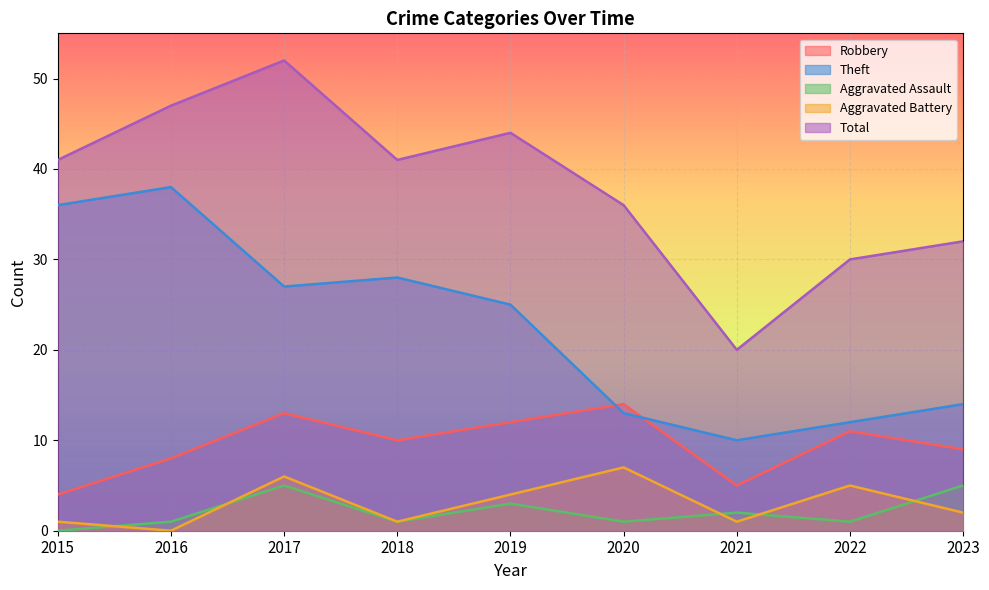

List the labels in order of Aggravated Assault value, smallest first.

2015, 2016, 2018, 2020, 2022, 2021, 2019, 2017, 2023